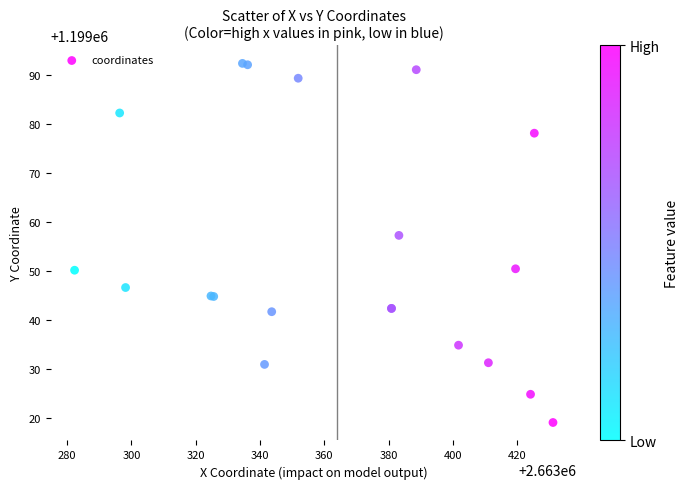

What Y value in the scatter plot is closest to 1199055?

1199057.2